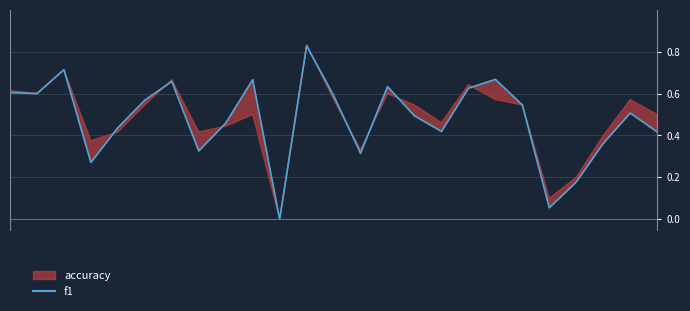

Is it true that the value at 10 is -0.4?

False